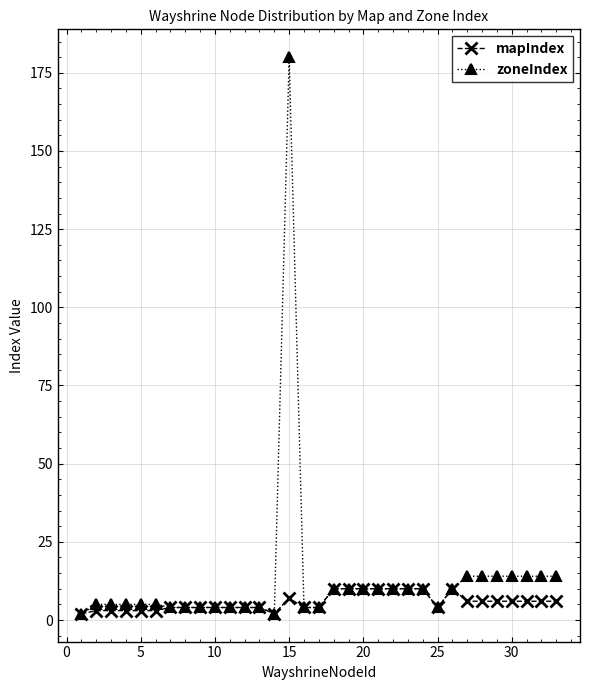

Which series has the largest total across all categories?

zoneIndex